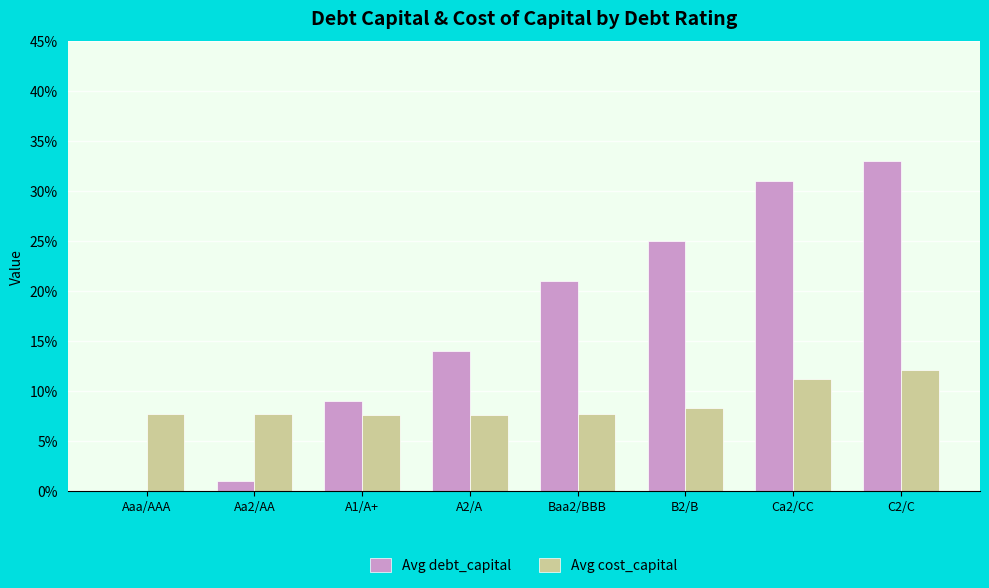

What is the label of the 6th bar from the left?

B2/B